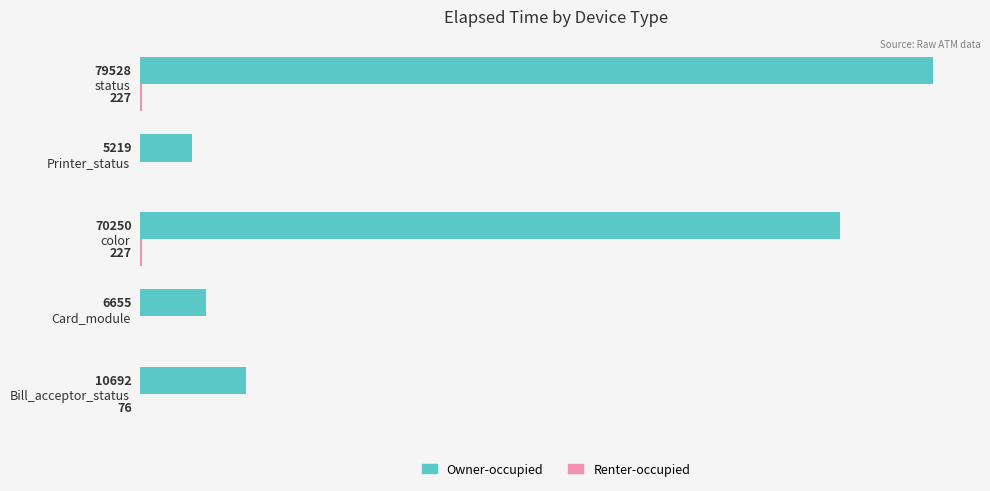

Which series has the largest total across all categories?

Owner-occupied